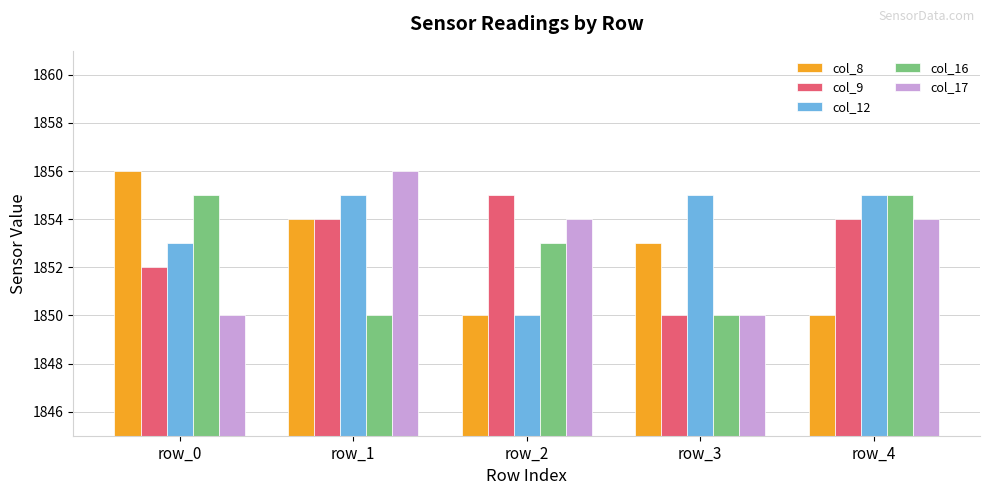

What are all the series names shown in the legend?

col_8, col_9, col_12, col_16, col_17